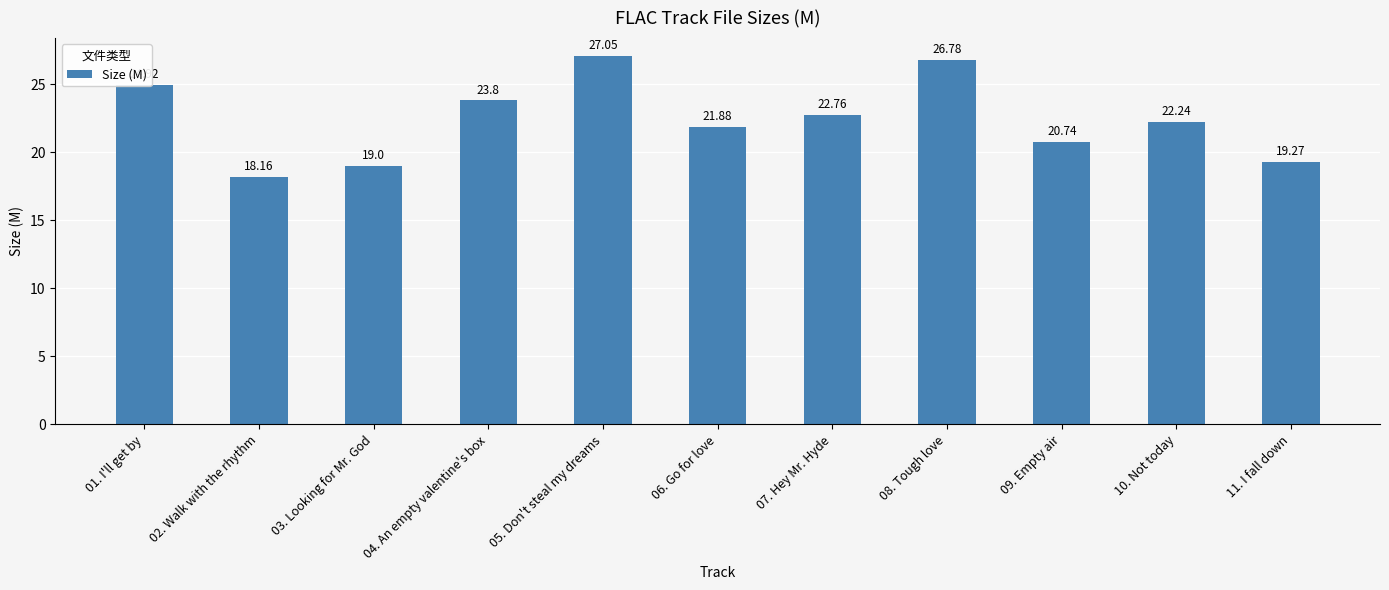

How many bars are there in total?

11